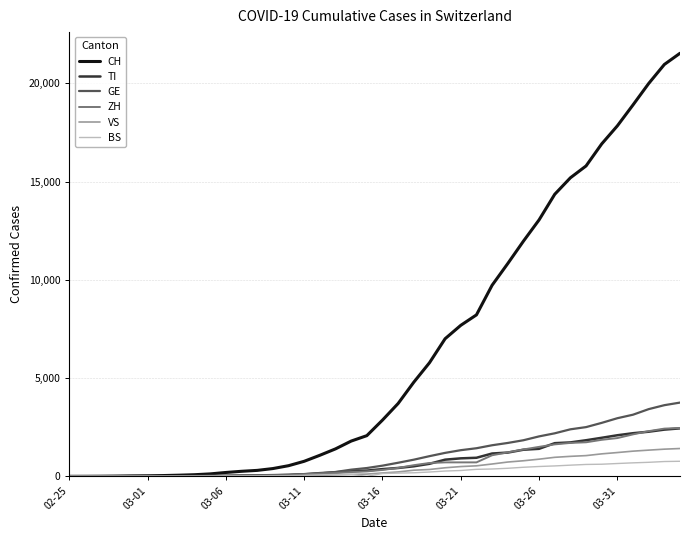

Which series has the largest total across all categories?

CH